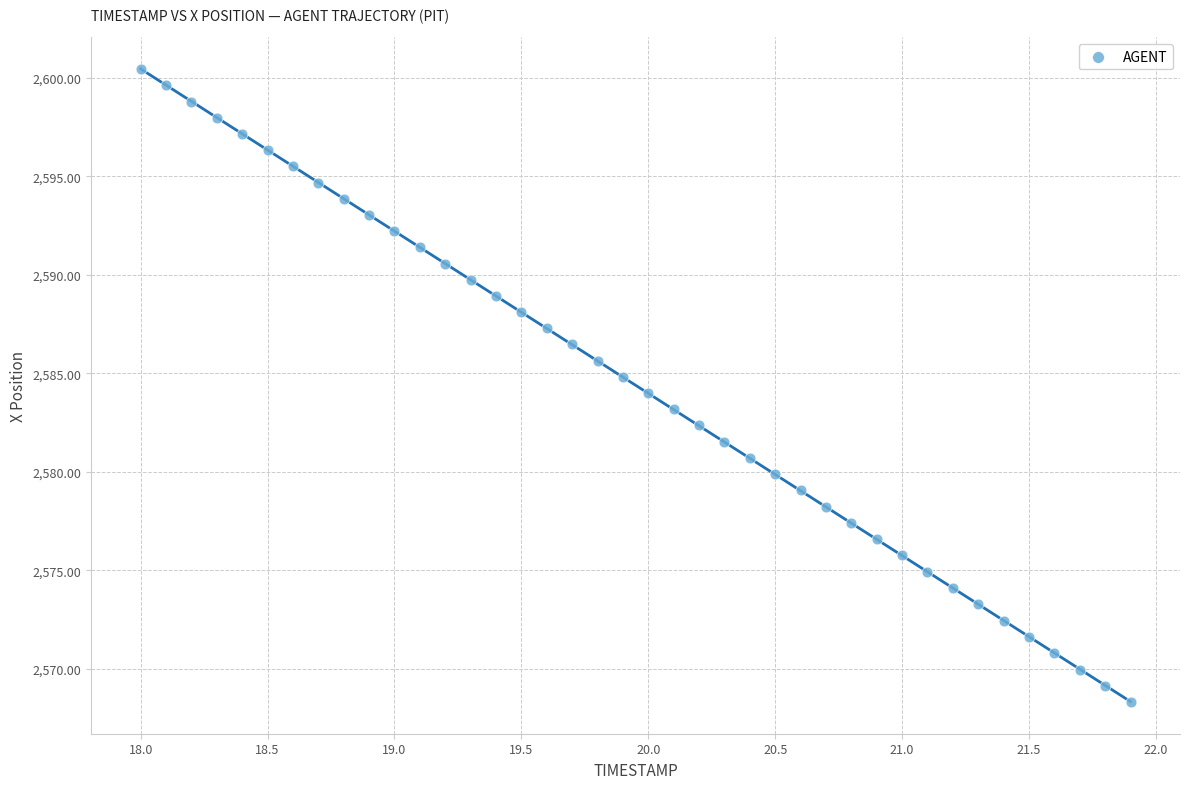

What is the range of Y values (max minus min)?

32.1